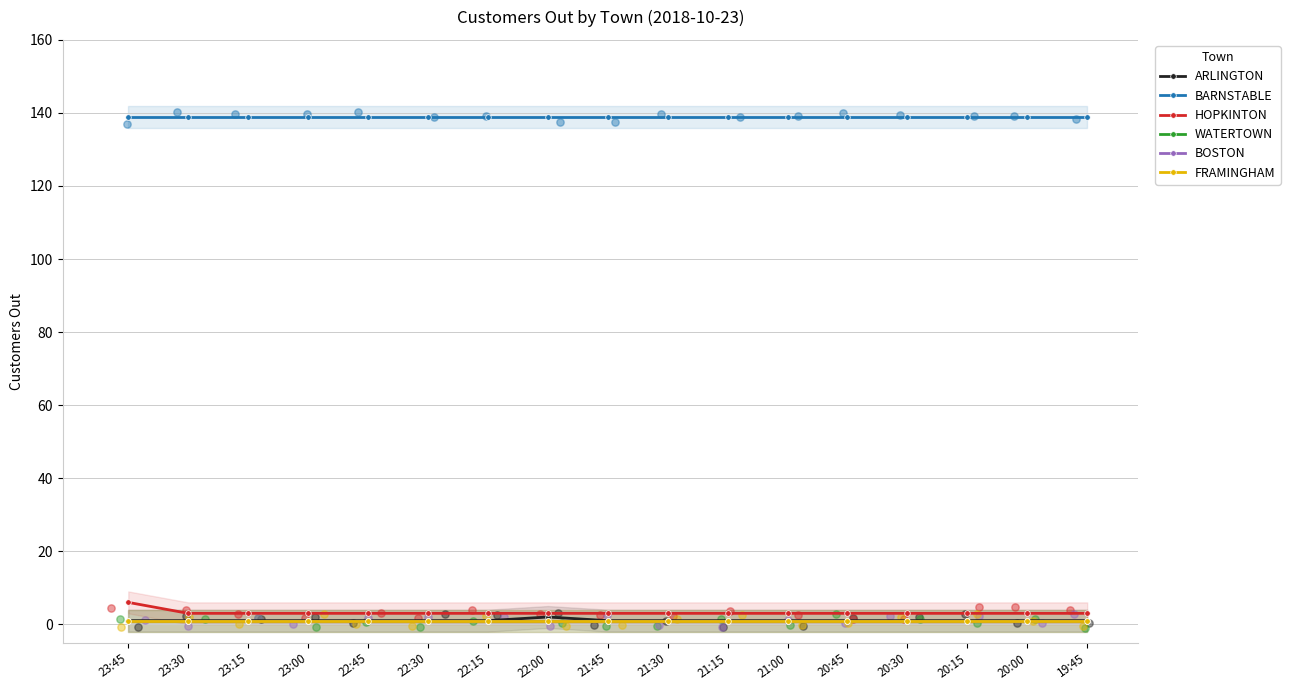

At which category is the sum across all series the highest?

23:45